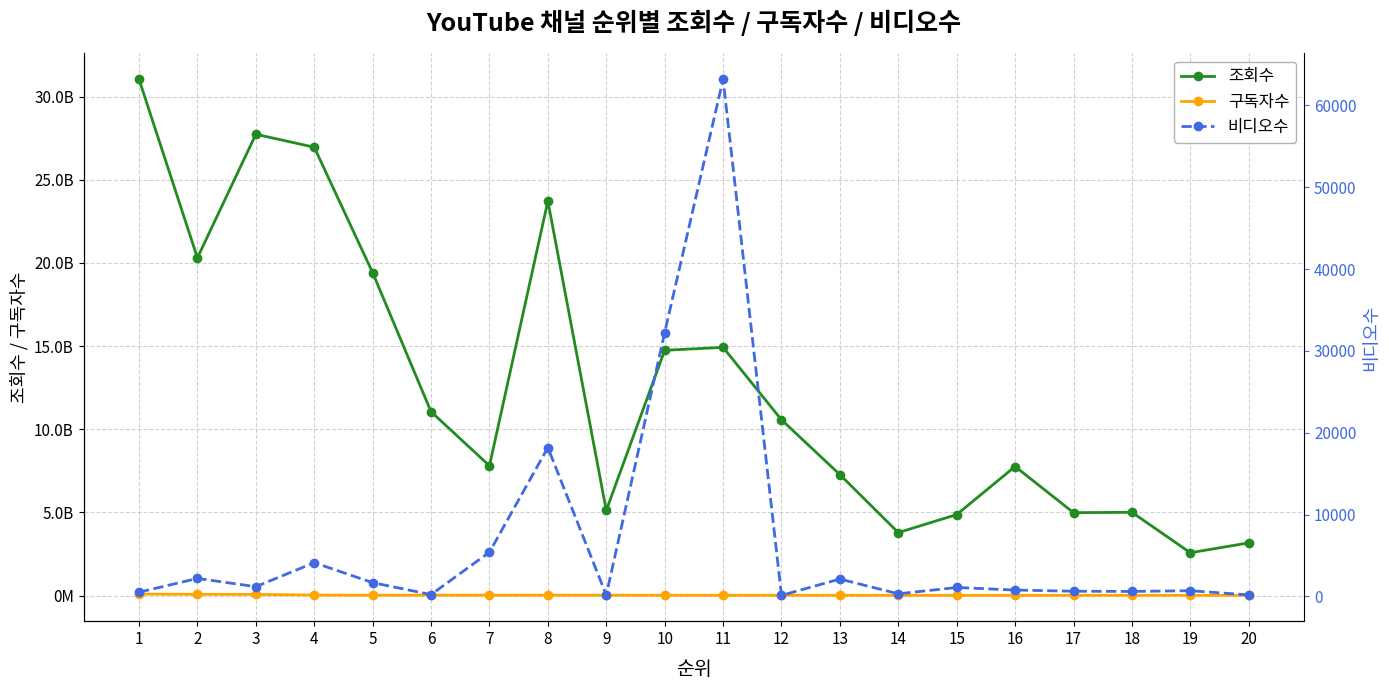

Count the number of data series in this chart.

3